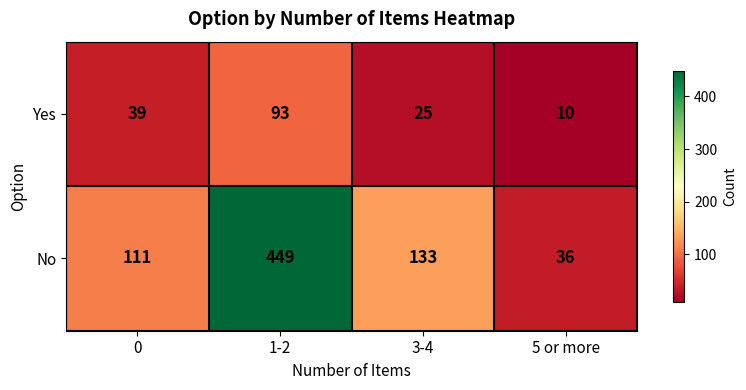

Which series has the widest spread of values?

No